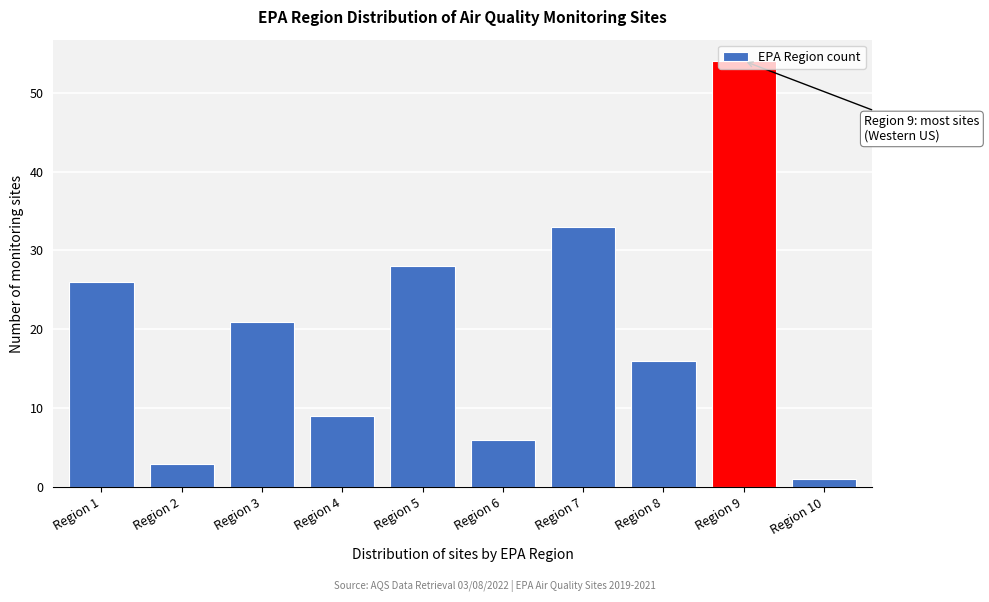

What is the value of the 2nd bar from the left?

3